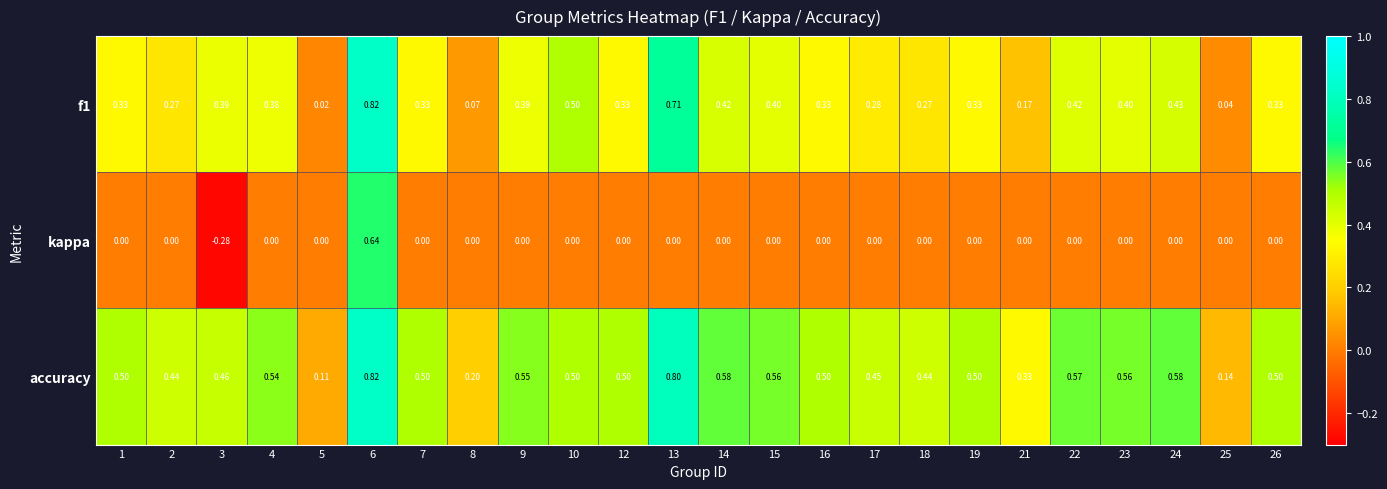

Between 16 and 25, which series saw the biggest shift?

accuracy